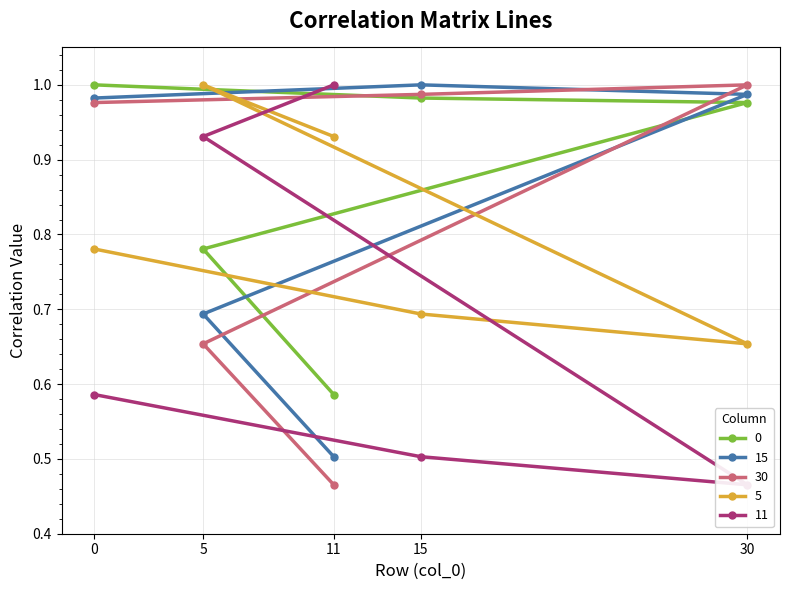

Is the value of 5 at 5 greater than the value of 15 at 5?

Yes